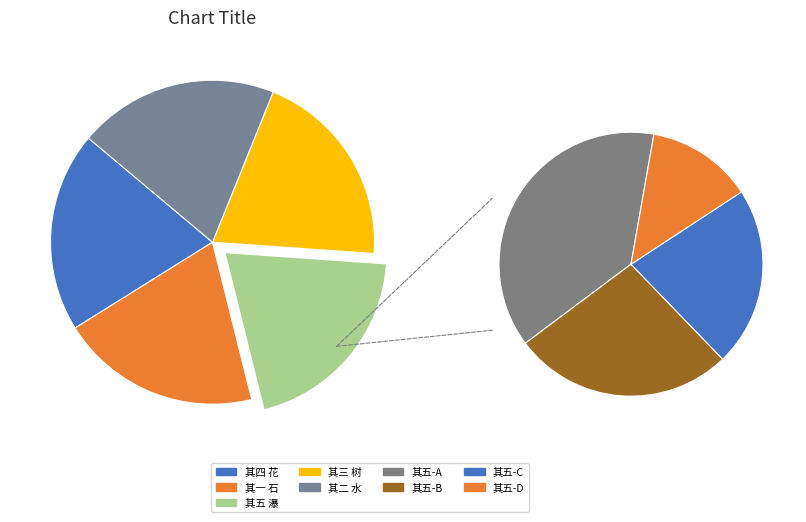

What percentage is the 己丑仲夏游生态园五首 其四 花 slice, to the nearest percent?

20%